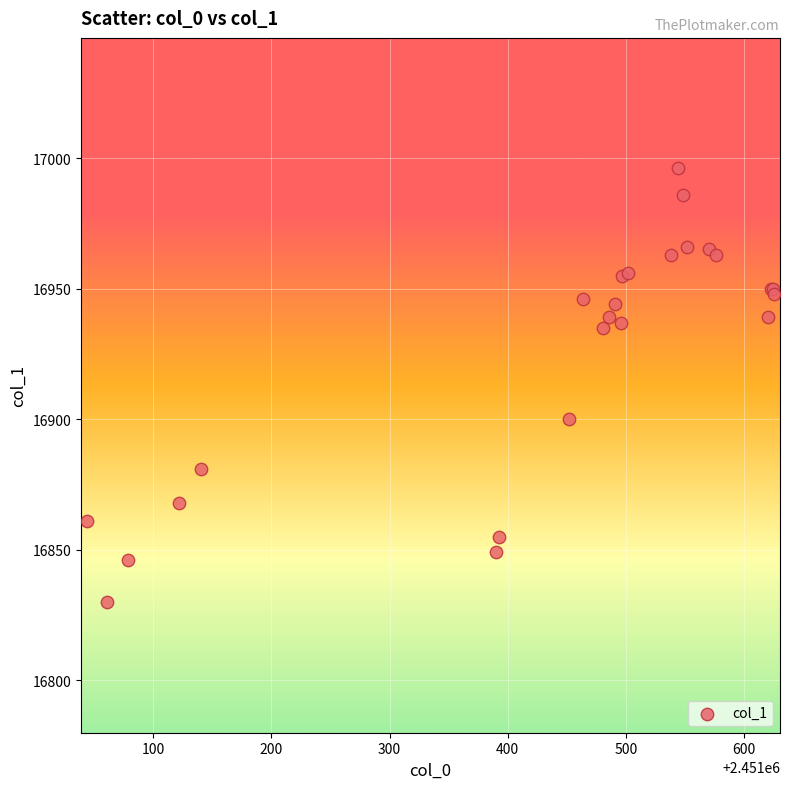

What Y value in the scatter plot is closest to 16913?

16900